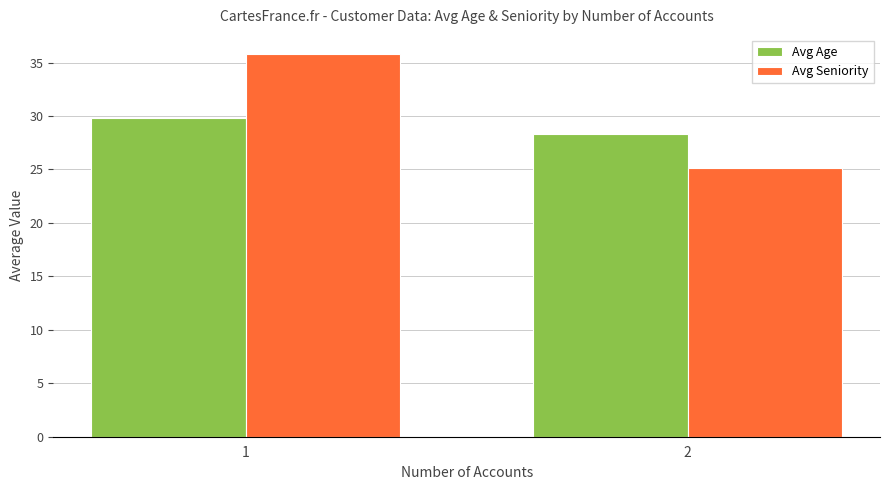

What is the value of the Avg Age bar at the 2nd from the left?

28.3